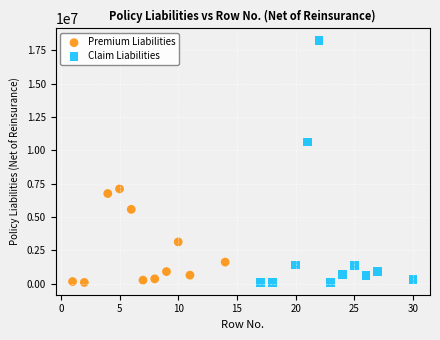

Which series has the largest Y range (max minus min)?

Claim Liabilities